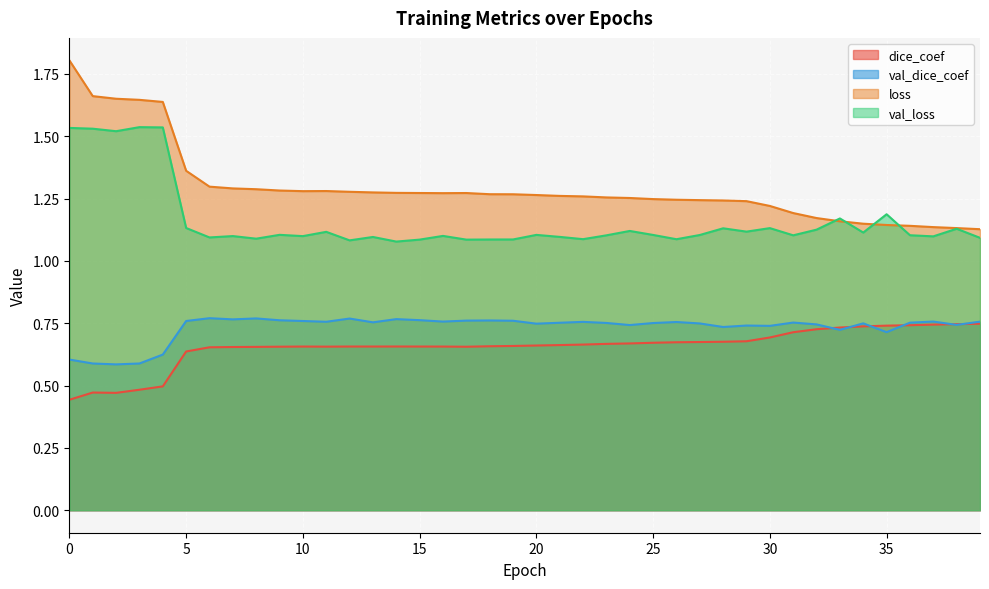

What is the total value across all series at 35?

3.8